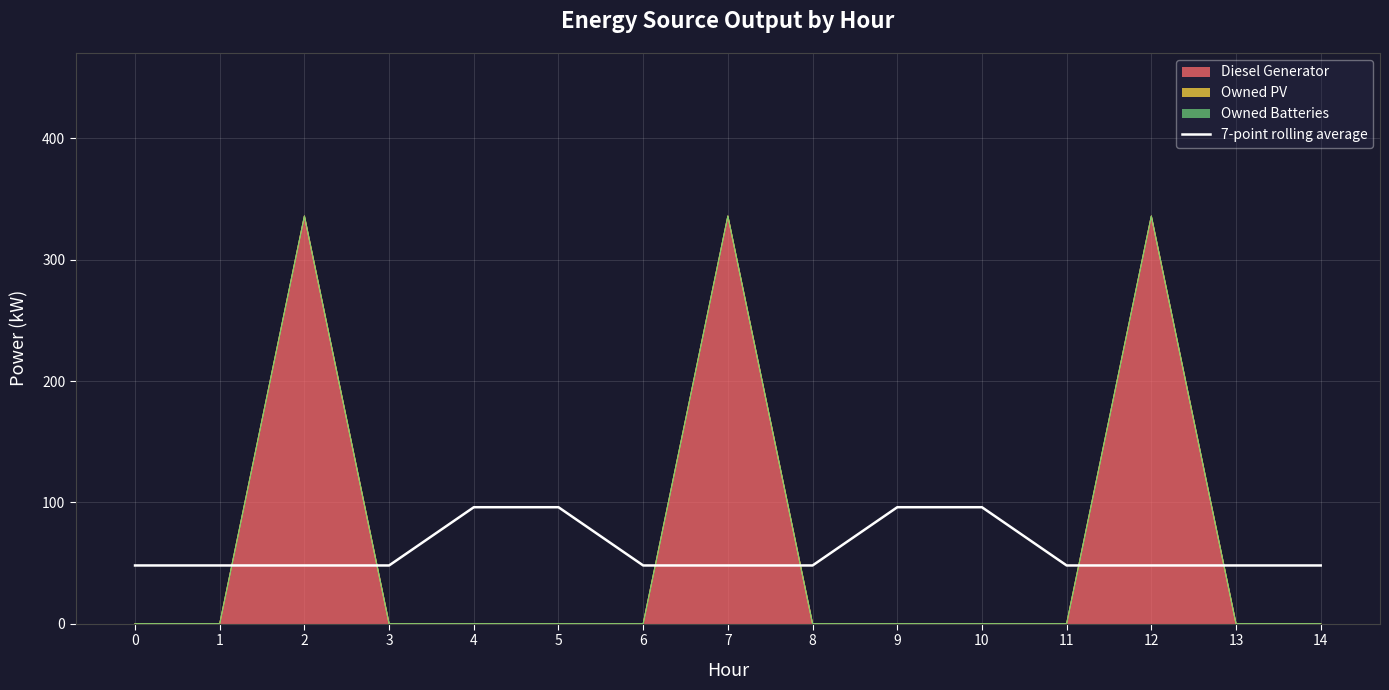

Is it true that the value at 14 is 48?

True